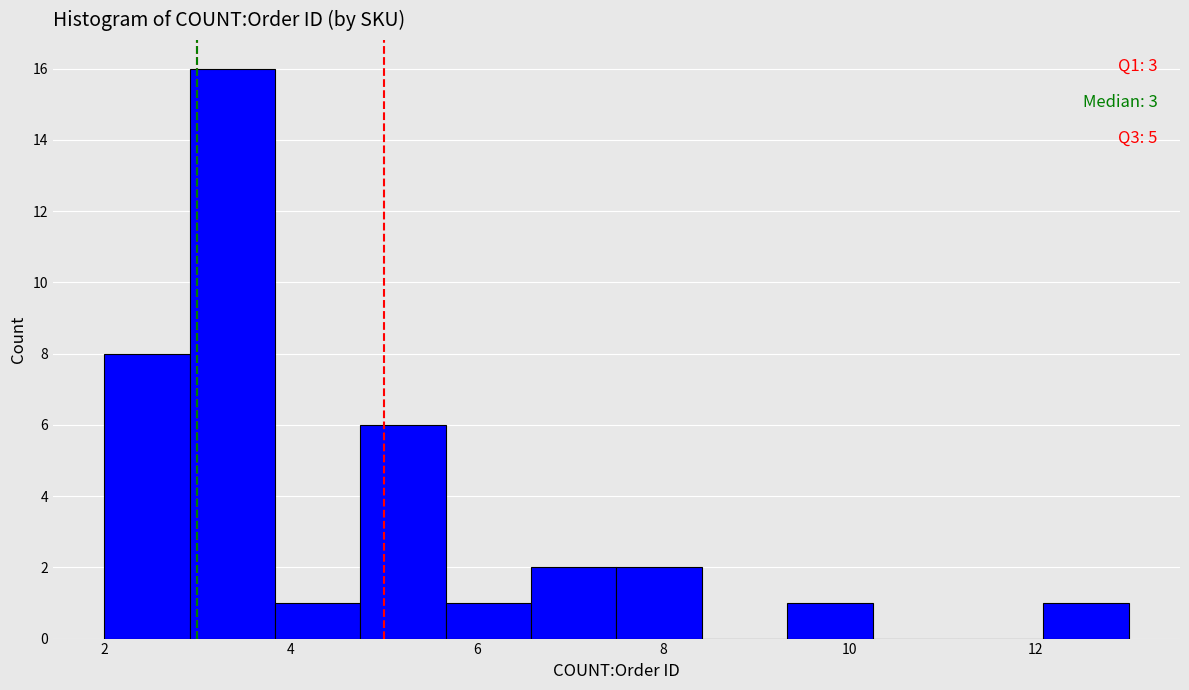

Over which range of the x-axis is the bar tallest?

3.0 to 3.8